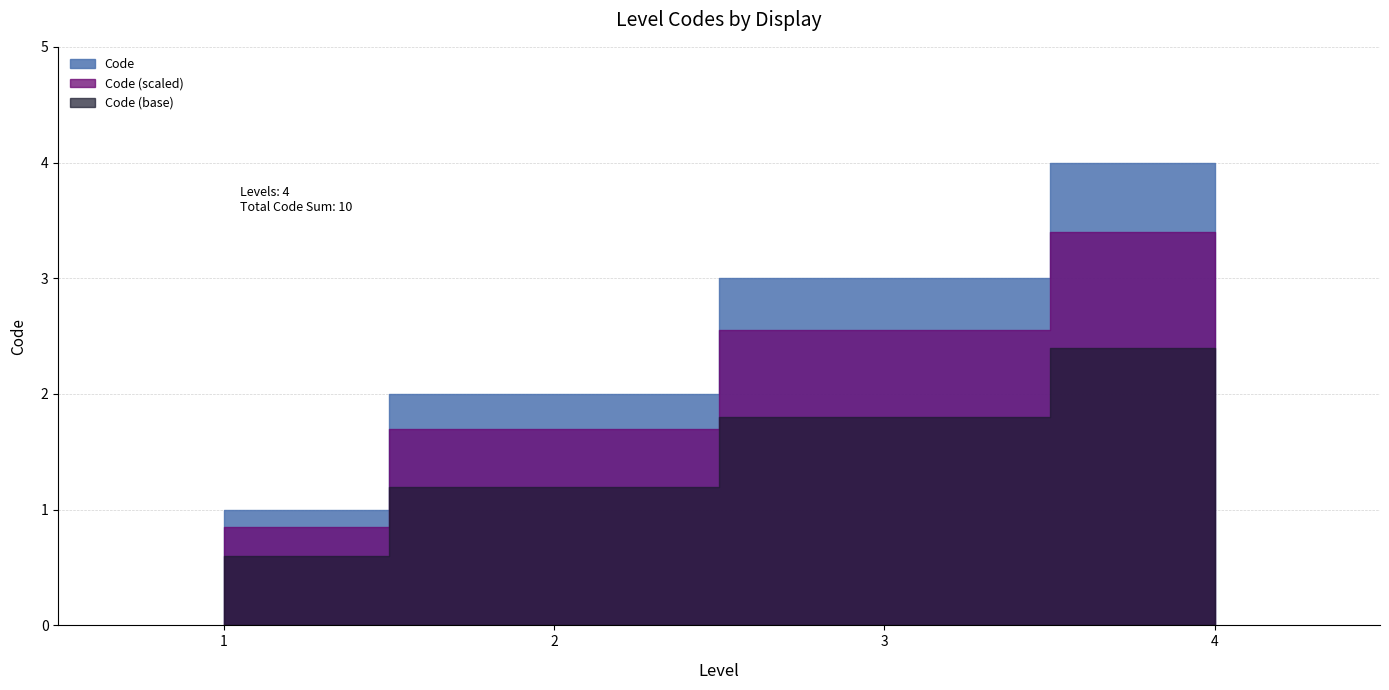

What is the difference between the values at 3 and 1?

2